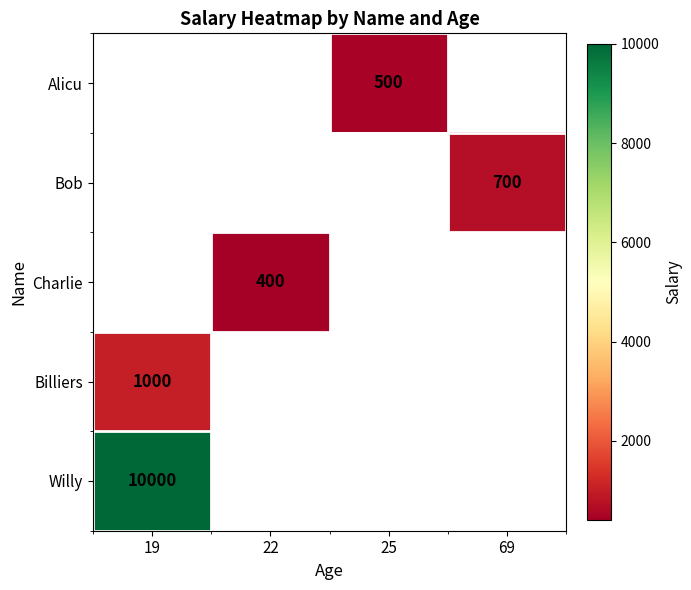

The value of Alicu at 25 is 841. True or false?

False